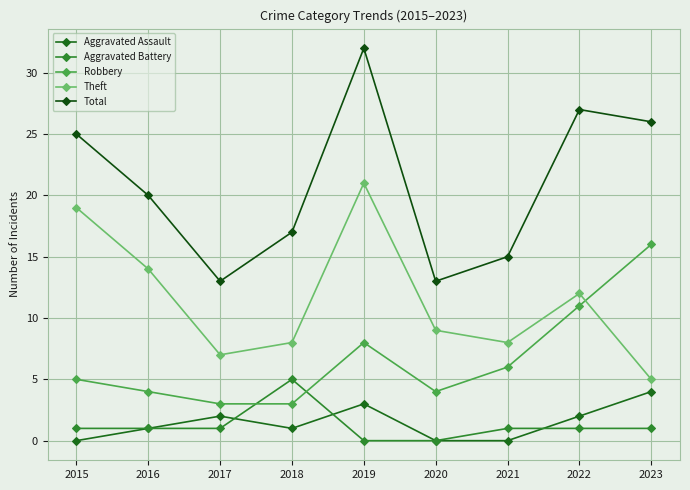

What is the average value of the Robbery series?

7